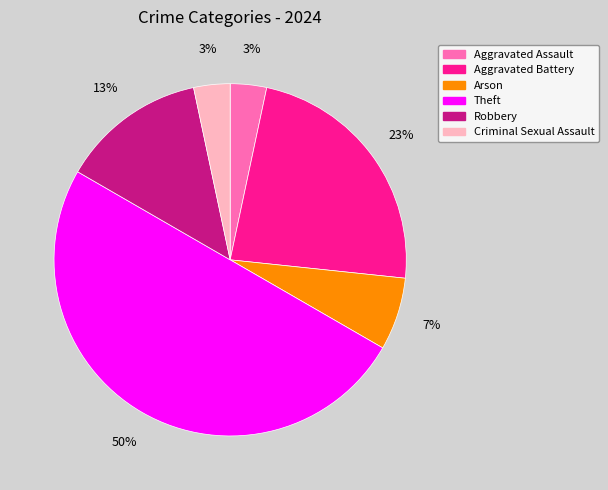

What is the ratio of the value at Arson to the value at Robbery?

0.5